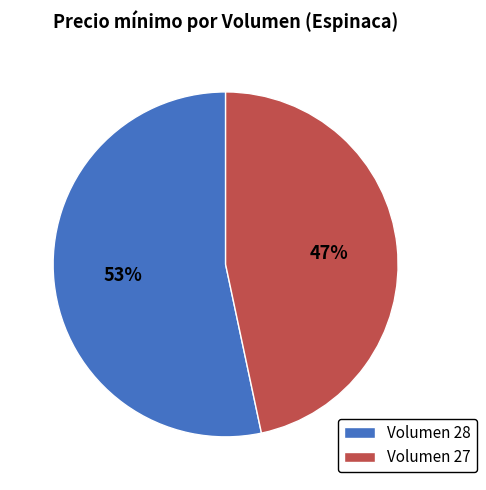

Which slice is the largest?

Volumen 28